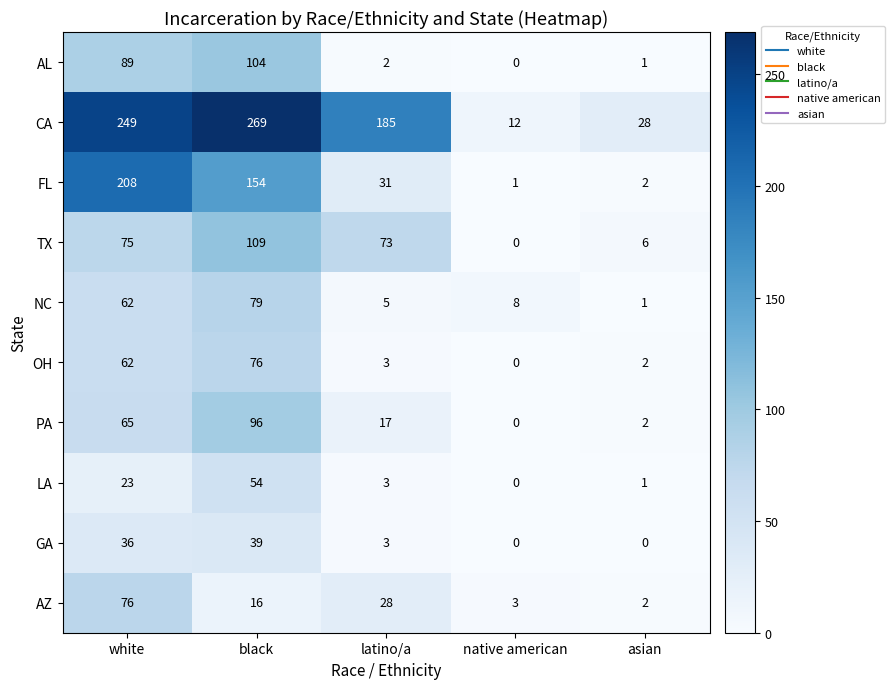

Which series changed the most between latino/a and native american?

CA